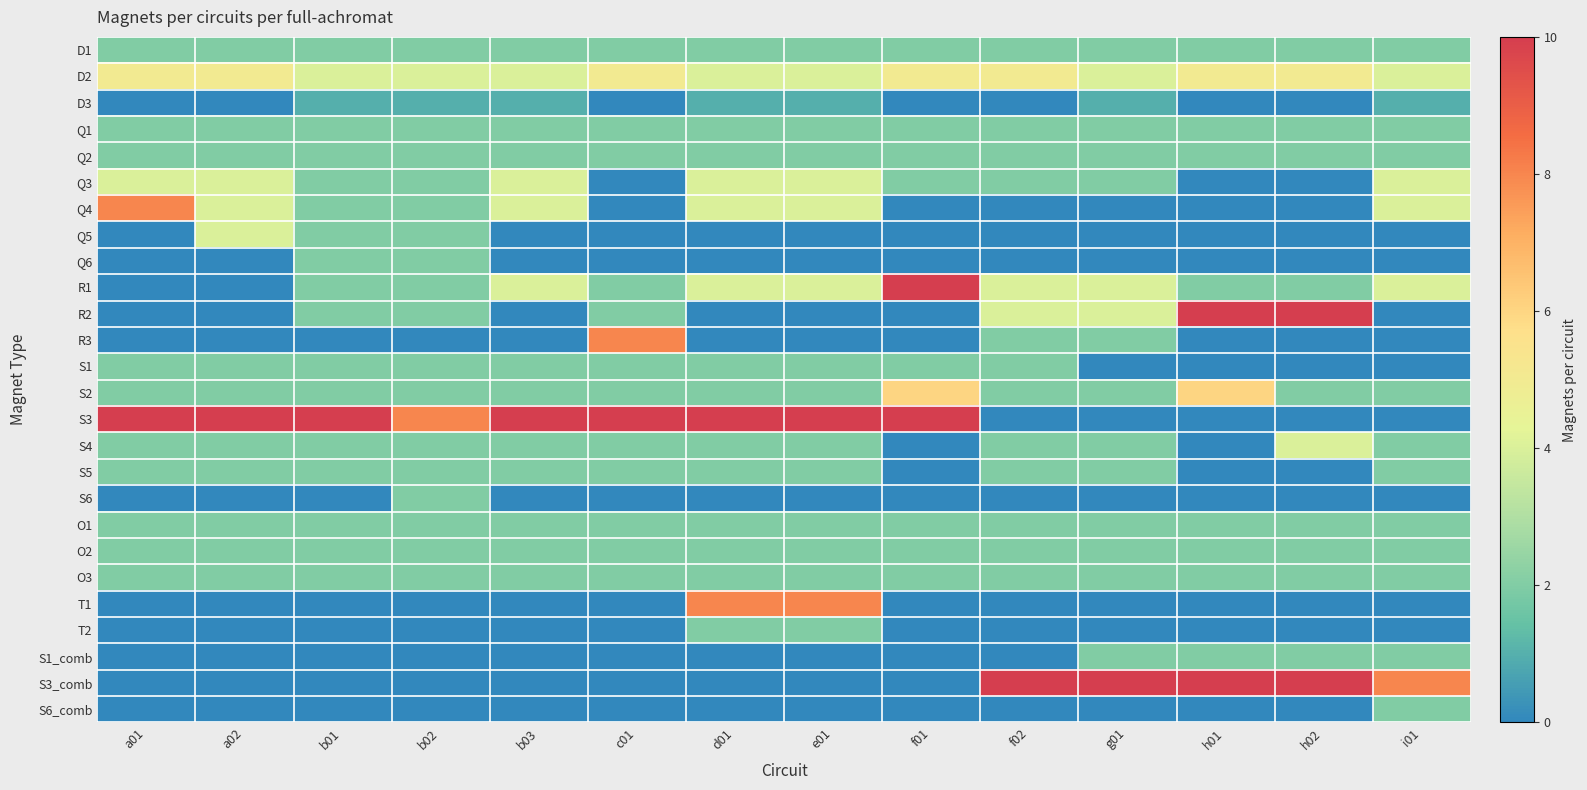

At how many categories does at least one series exceed 0?

14